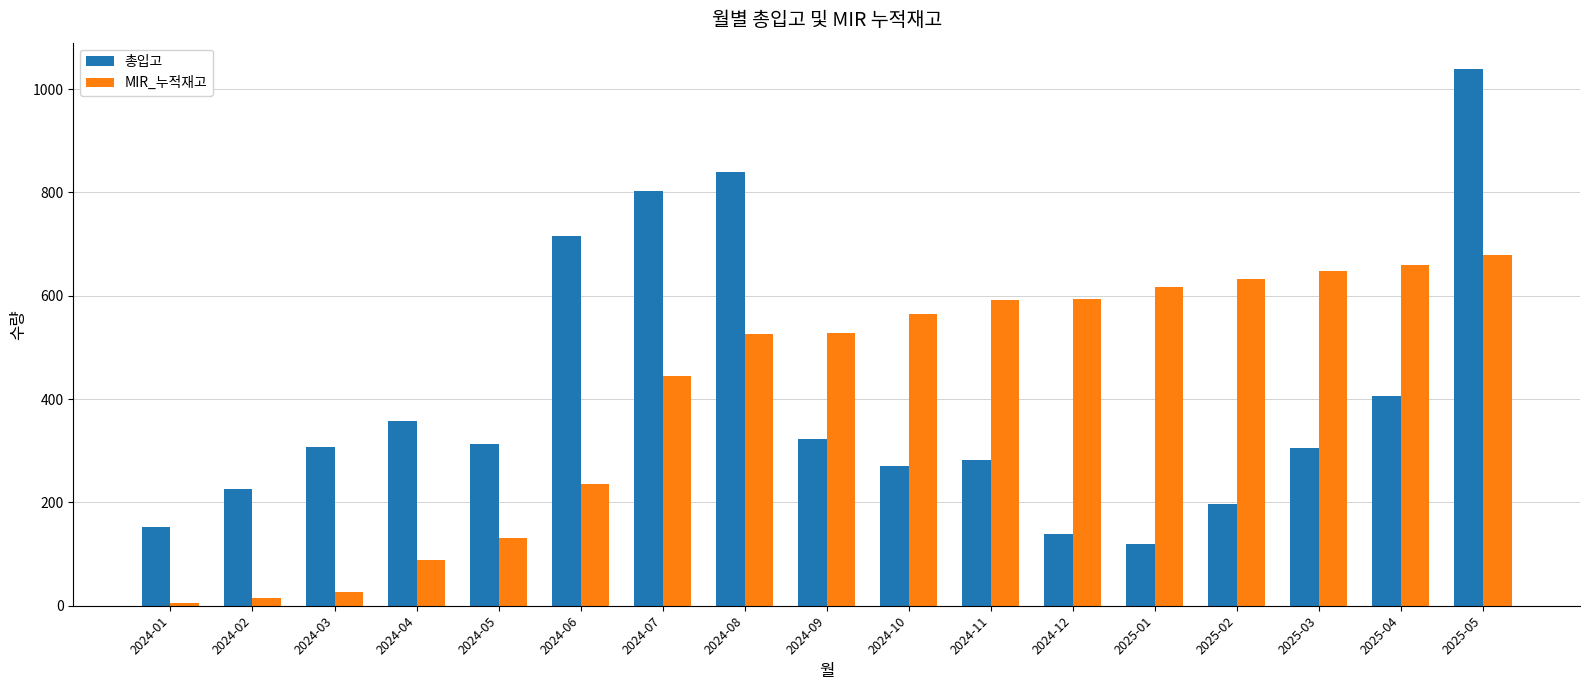

How many distinct data groups are displayed?

2